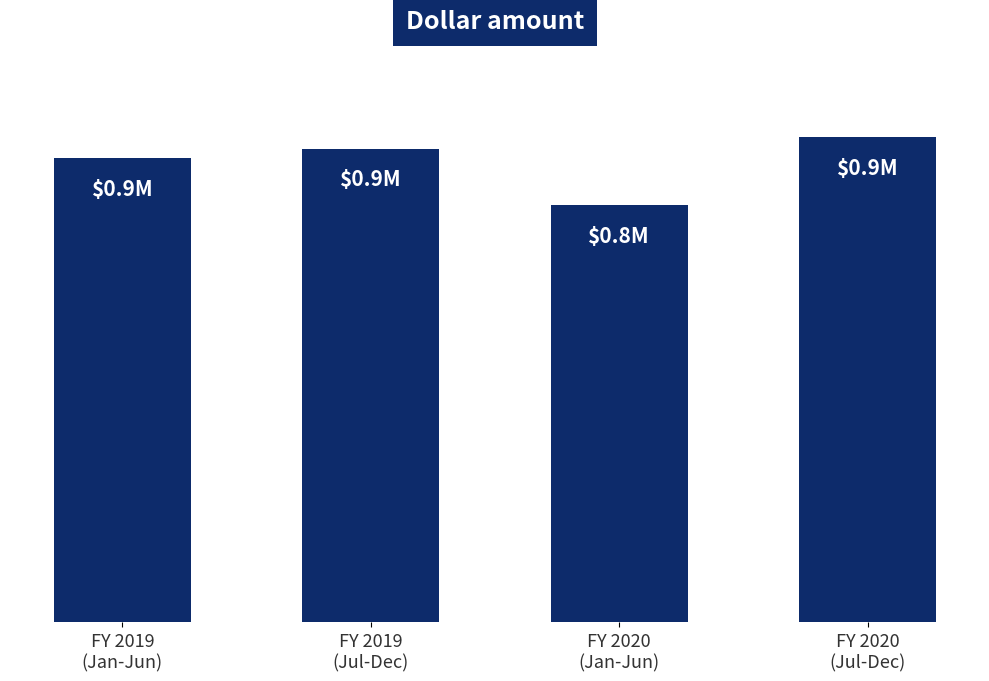

At which category does the chart reach its peak across all series?

FY 2020
(Jul-Dec)